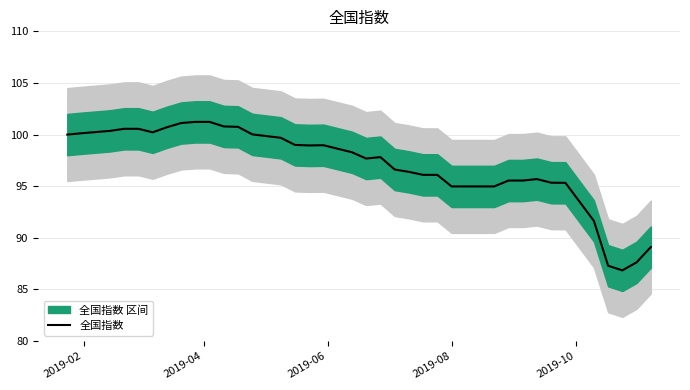

Reading right to left, transcribe all the data shown in this chart.

89.1	87.6	86.8	87.3	91.6	95.3	95.3	95.7	95.5	95.5	95.0	95.0	95.0	95.0	96.1	96.1	96.4	96.6	97.8	97.7	98.3	98.6	99.0	99.0	99.0	99.7	100.0	100.8	100.8	101.2	101.2	101.1	100.7	100.2	100.6	100.6	100.4	100.1	100.0